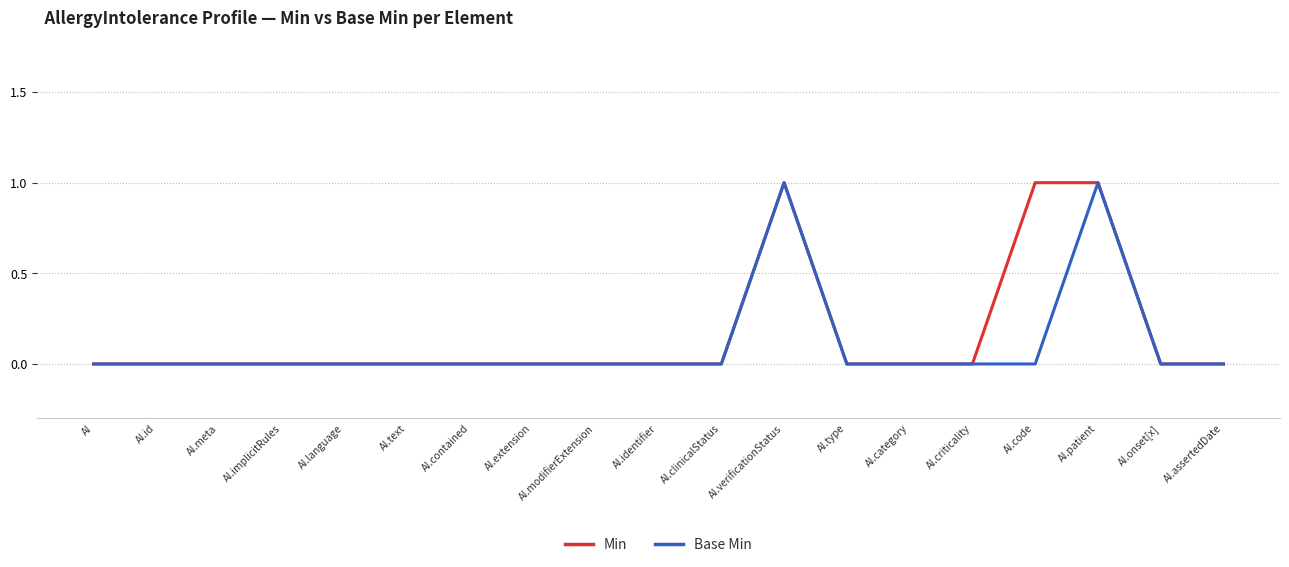

What position from the right is AI.contained?

13